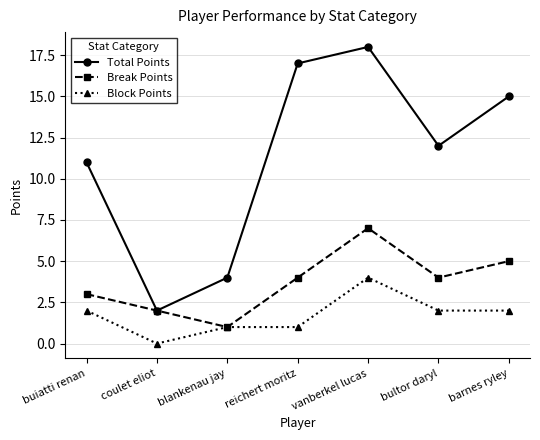

True or false: Total Points and Block Points intersect in this chart.

False